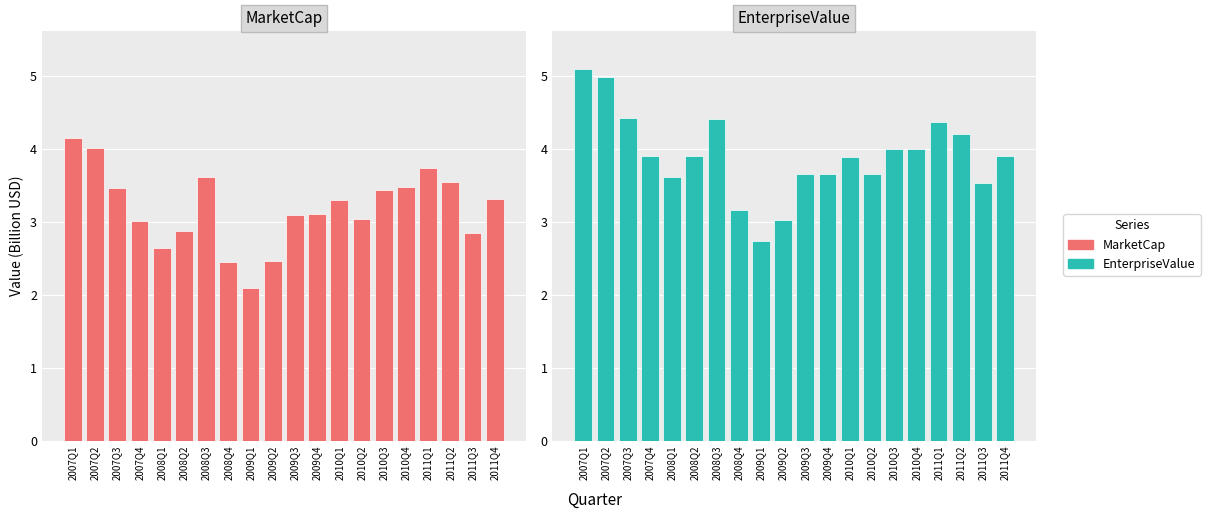

Reading left to right, transcribe all the data shown in this chart.

MarketCap: 2007Q1=4.1	2007Q2=4.0	2007Q3=3.5	2007Q4=3.0	2008Q1=2.6	2008Q2=2.9	2008Q3=3.6	2008Q4=2.4	2009Q1=2.1	2009Q2=2.5	2009Q3=3.1	2009Q4=3.1	2010Q1=3.3	2010Q2=3.0	2010Q3=3.4	2010Q4=3.5	2011Q1=3.7	2011Q2=3.5	2011Q3=2.8	2011Q4=3.3
EnterpriseValue: 2007Q1=5.1	2007Q2=5.0	2007Q3=4.4	2007Q4=3.9	2008Q1=3.6	2008Q2=3.9	2008Q3=4.4	2008Q4=3.2	2009Q1=2.7	2009Q2=3.0	2009Q3=3.7	2009Q4=3.7	2010Q1=3.9	2010Q2=3.7	2010Q3=4.0	2010Q4=4.0	2011Q1=4.4	2011Q2=4.2	2011Q3=3.5	2011Q4=3.9